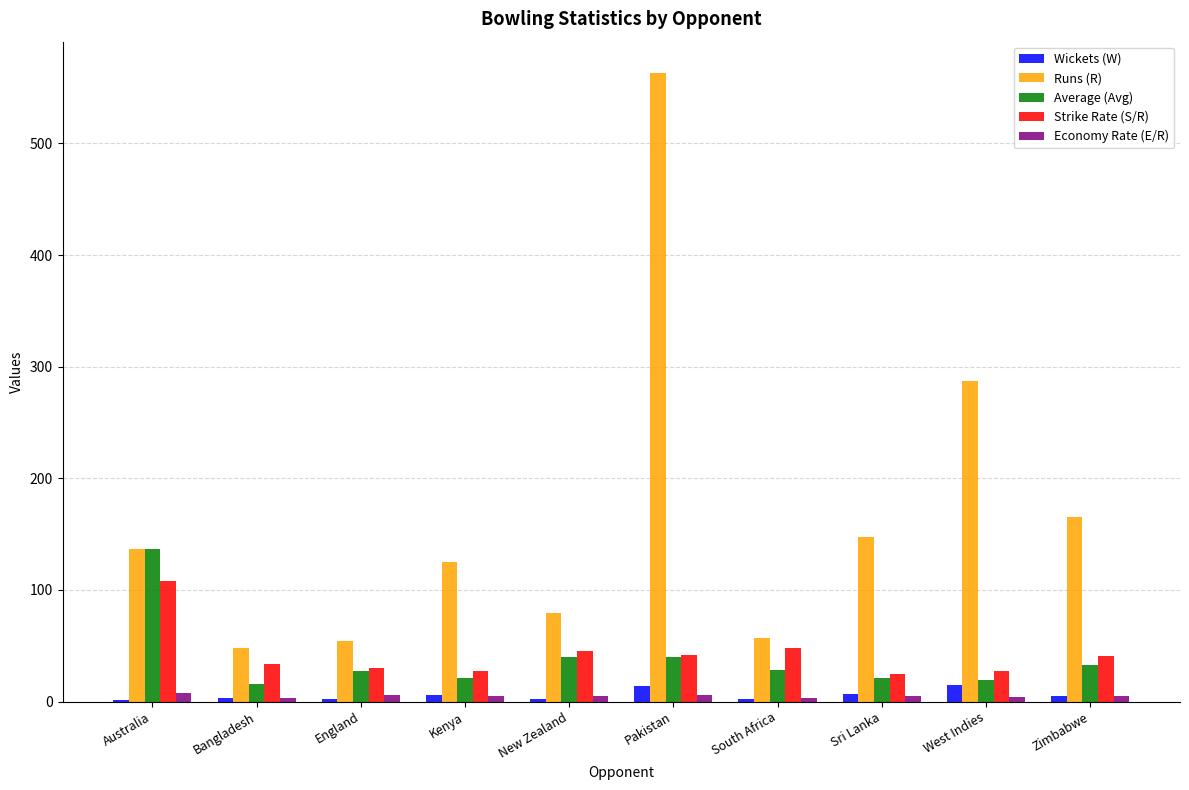

What is the maximum value shown in the chart?

563.0